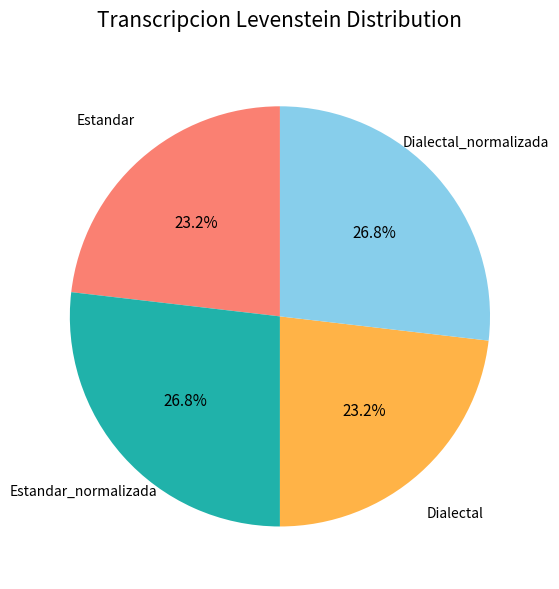

What is the ratio of the value at Estandar to the value at Estandar_normalizada?

0.9